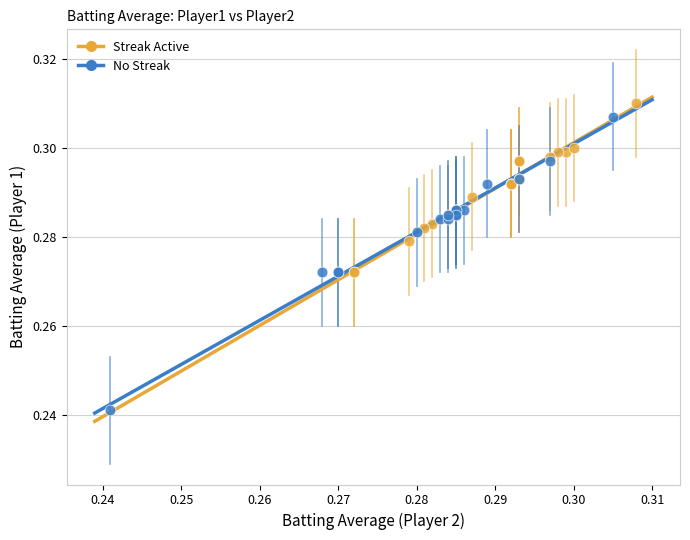

Which series has the widest spread of Y values?

No Streak